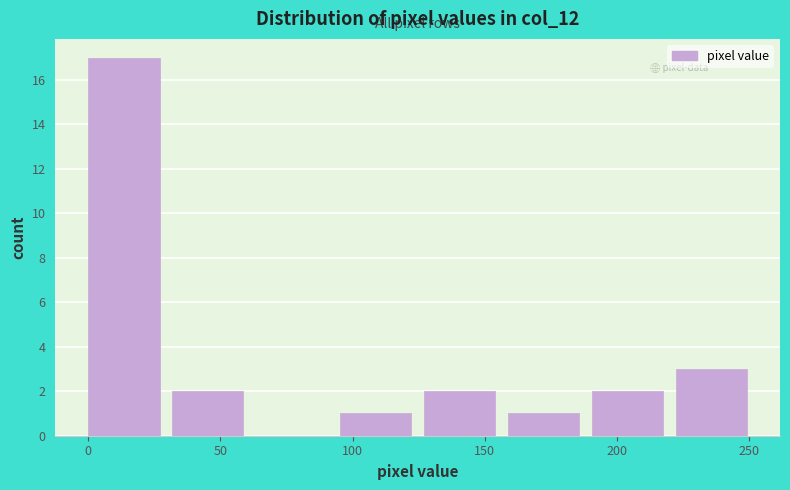

Which range on the x-axis has the tallest bar?

0 to 30